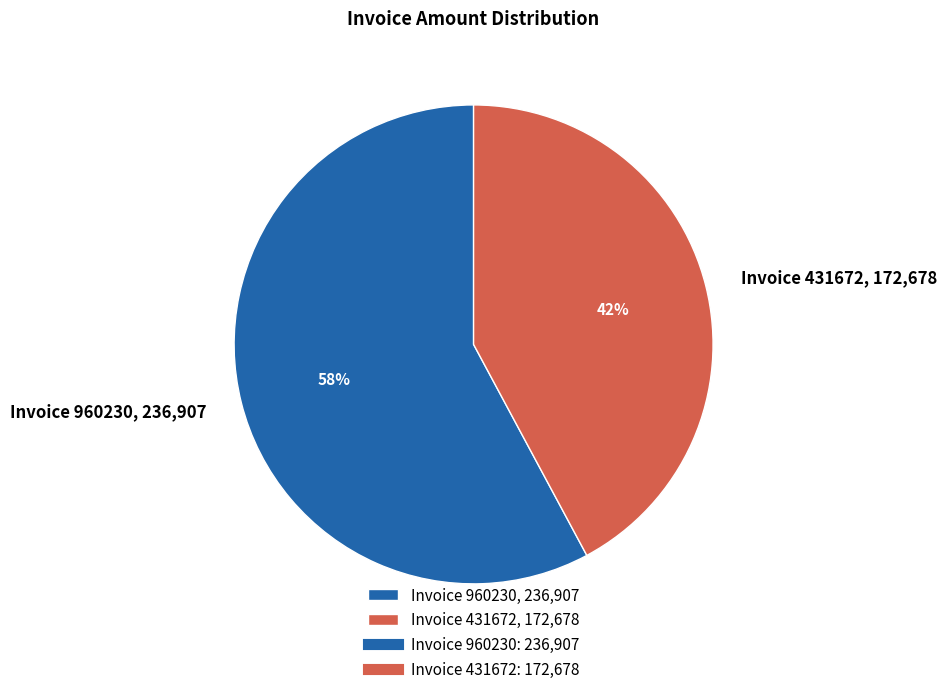

Is there any slice that represents more than half of the pie?

Yes